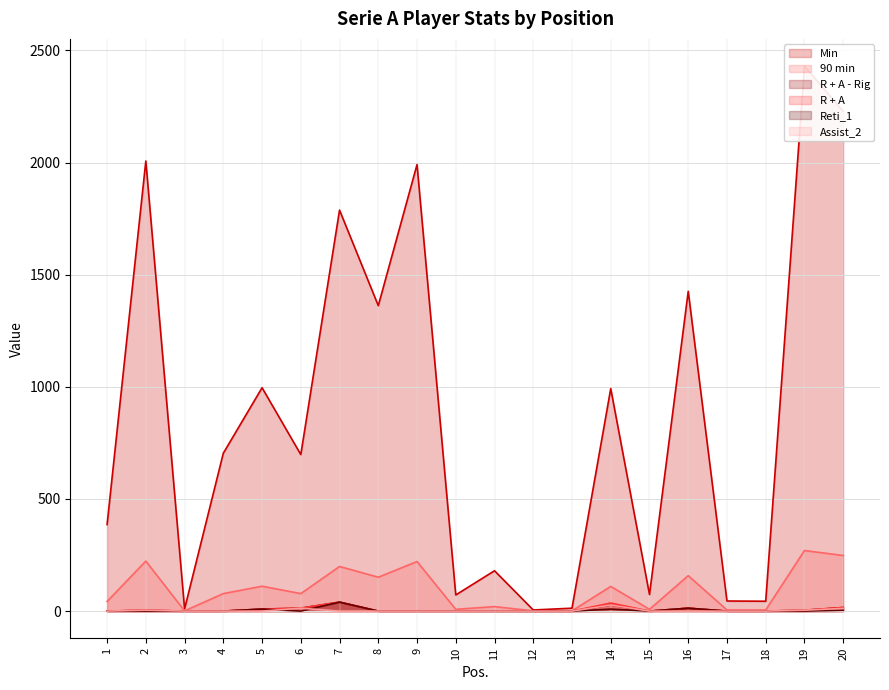

Which has a higher value, 19 or 18?

19